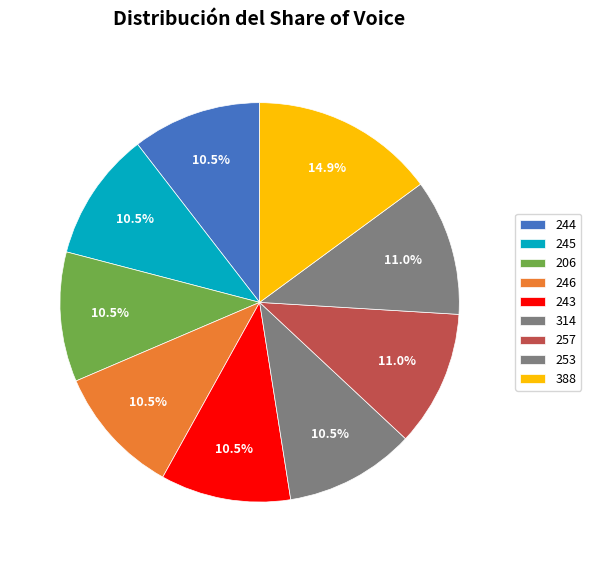

Which category has the smallest portion of the pie?

244